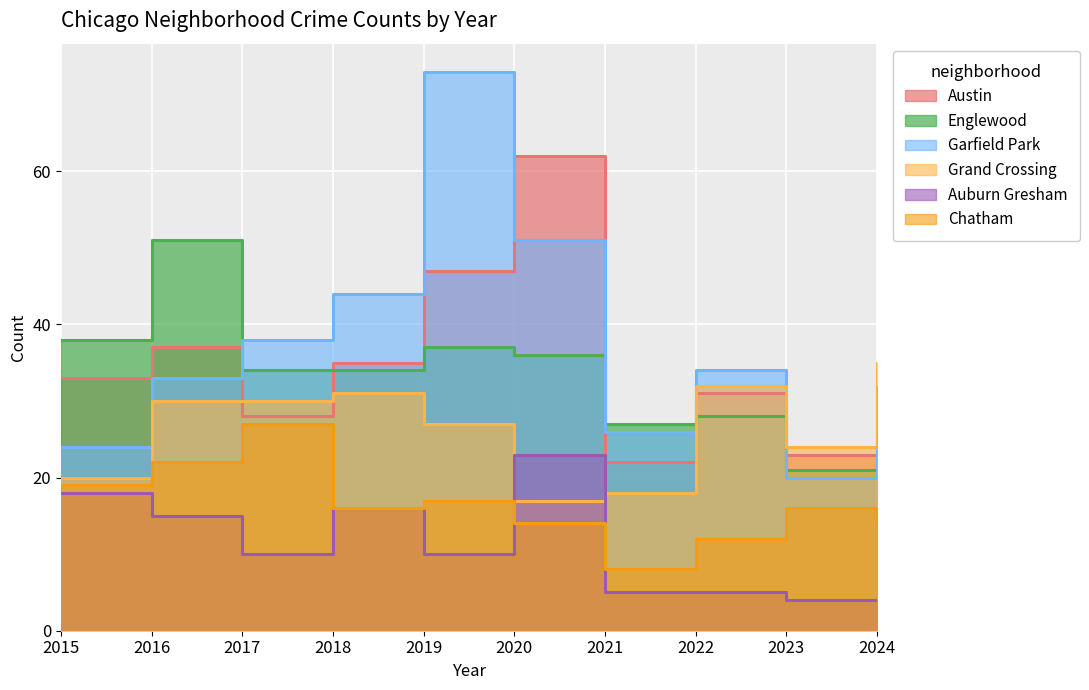

Which label corresponds to the smallest value in the chart?

2023